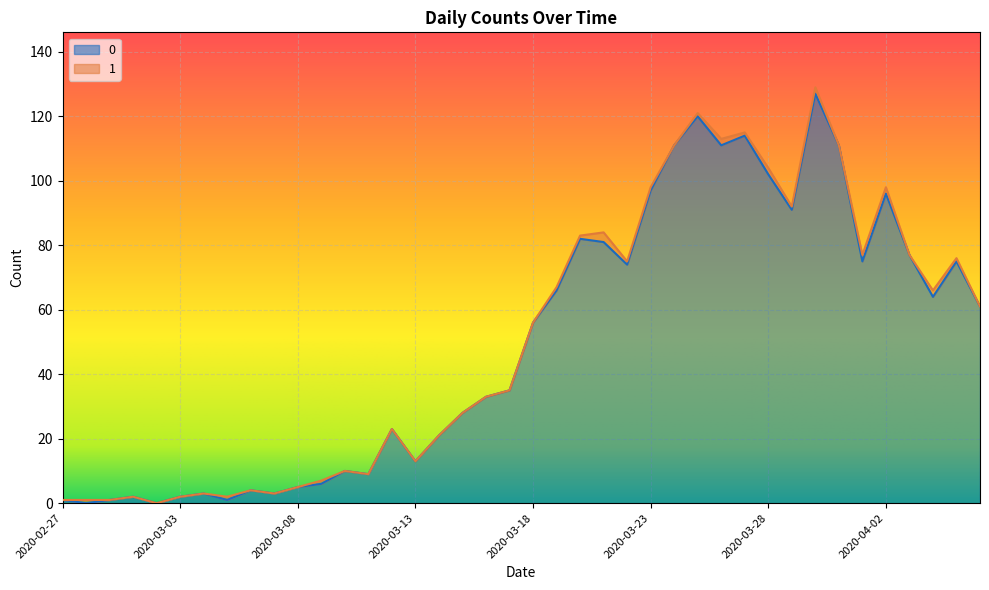

What is the sum of the values at 2020-04-05 and 2020-03-28?

177